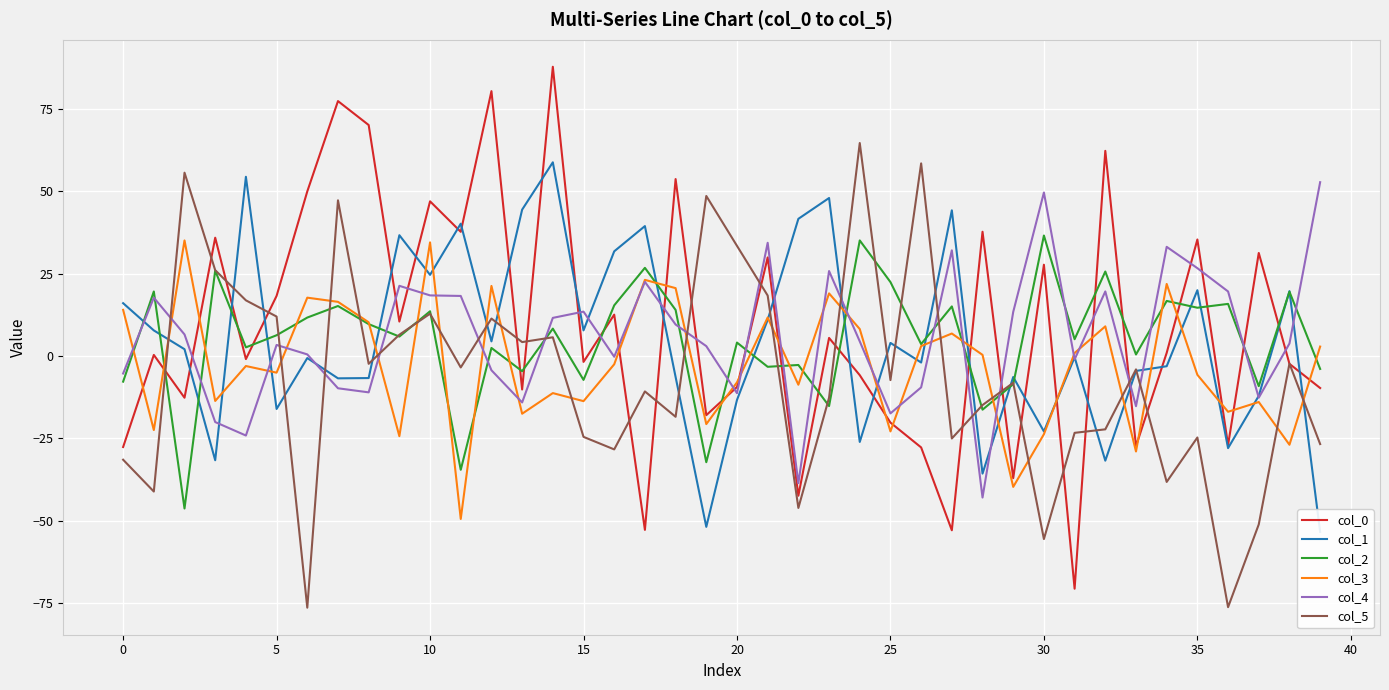

What is the average value of the col_3 series?

-2.6